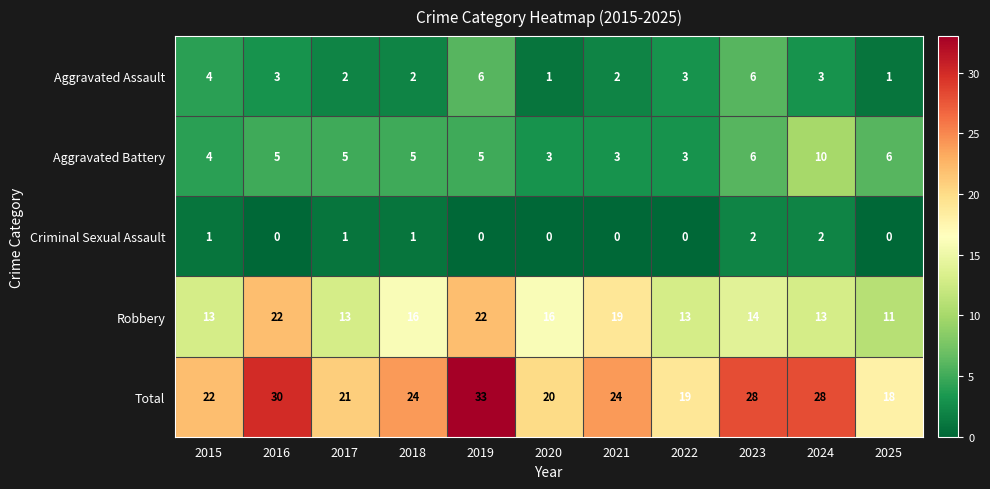

Is it true that Aggravated Assault equals 5 at 2024?

False